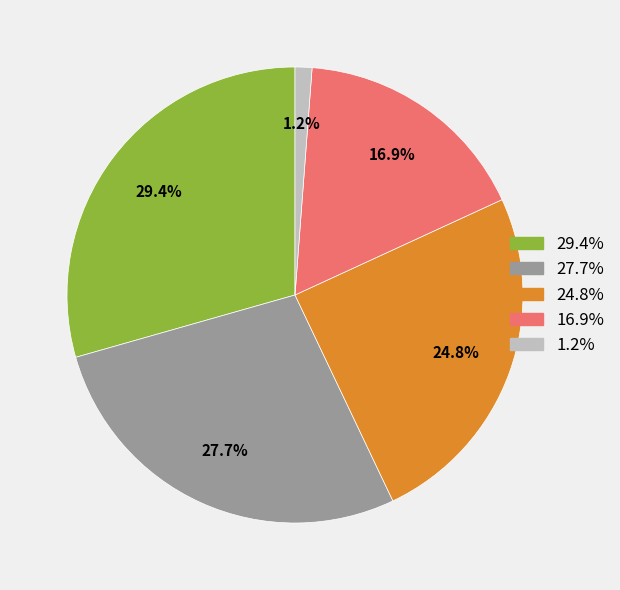

Is there any slice that represents more than half of the pie?

No